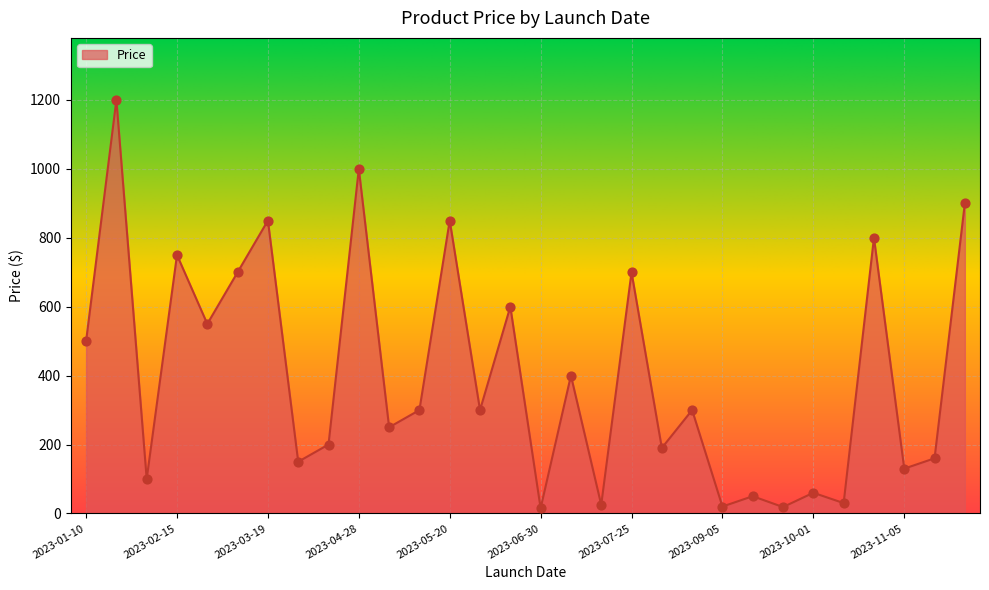

What is the difference between the maximum and minimum values?

1185.0